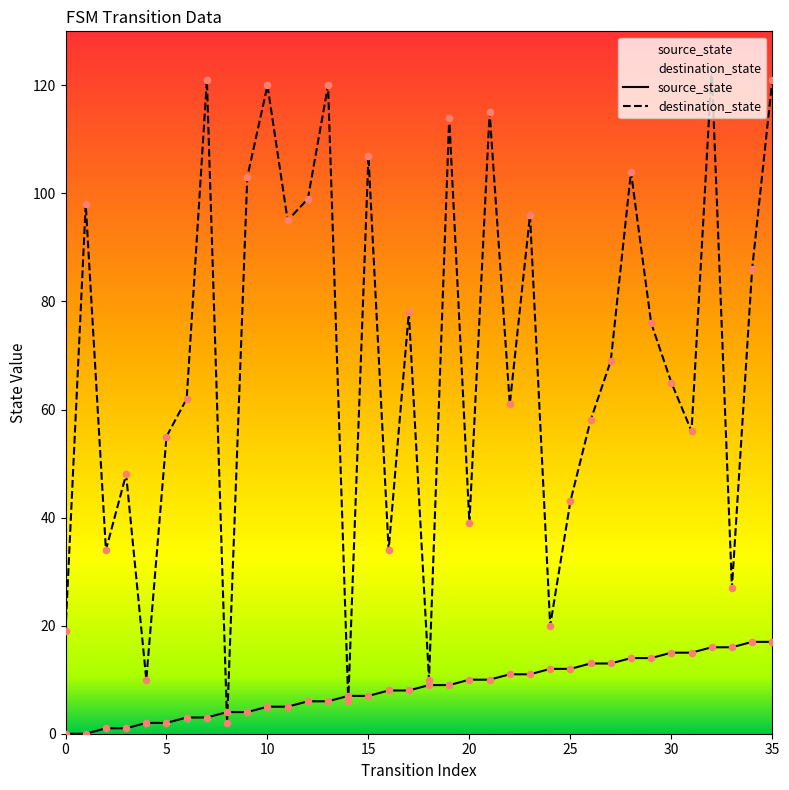

Which series has the largest total across all categories?

destination_state